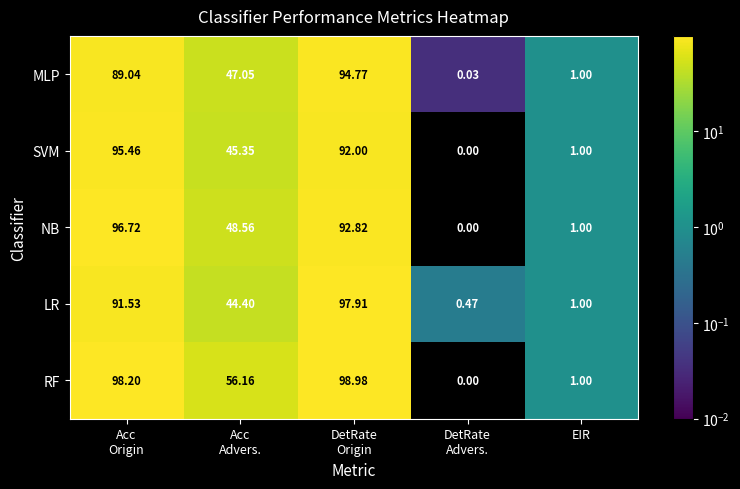

Rank the series by their maximum value, from lowest to highest.

MLP, SVM, NB, LR, RF